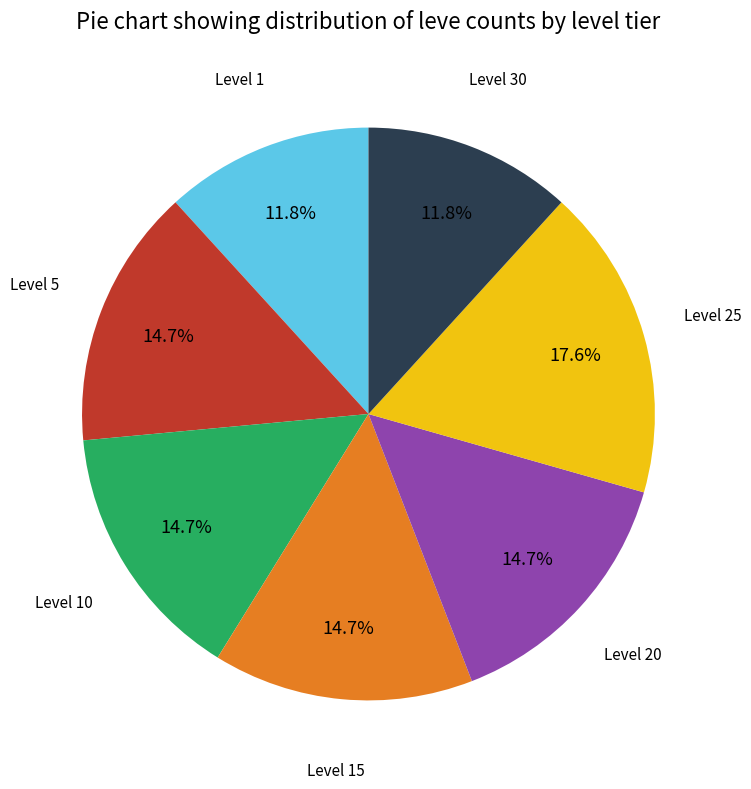

Is there a majority slice in this chart?

No